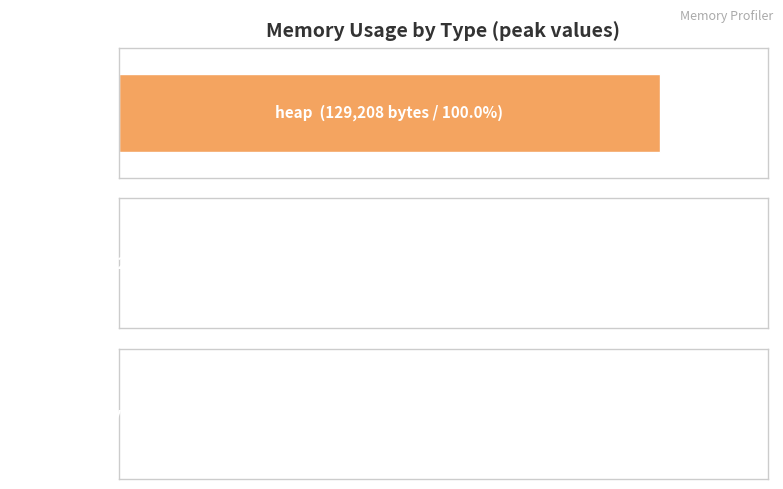

The heap_extra series shows 0 at 1529. True or false?

True